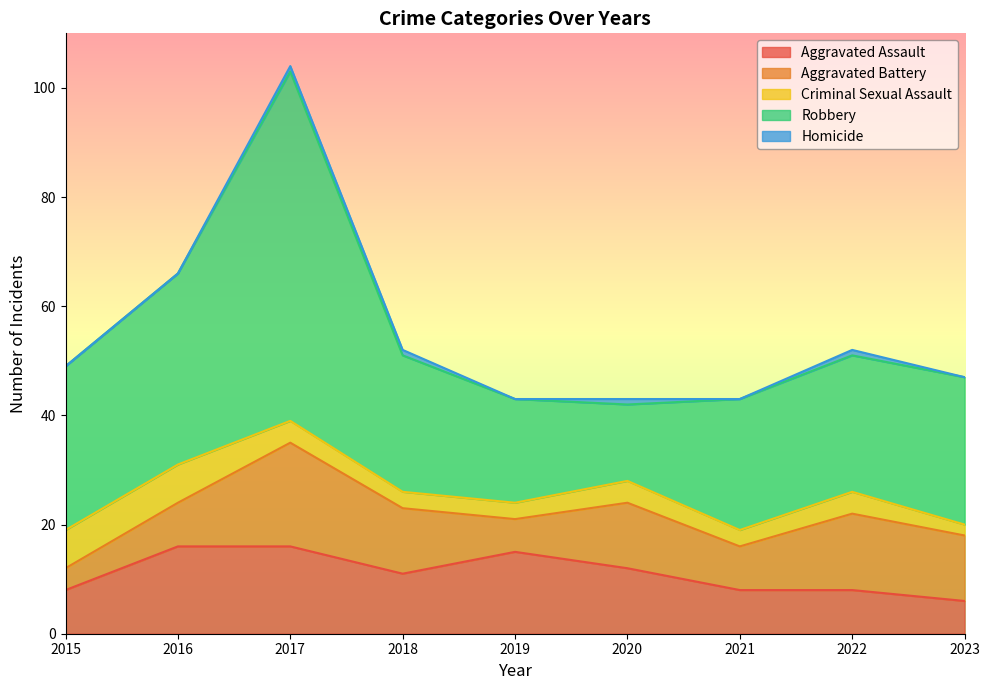

Rank the series by their maximum value, from highest to lowest.

Robbery, Aggravated Battery, Aggravated Assault, Criminal Sexual Assault, Homicide